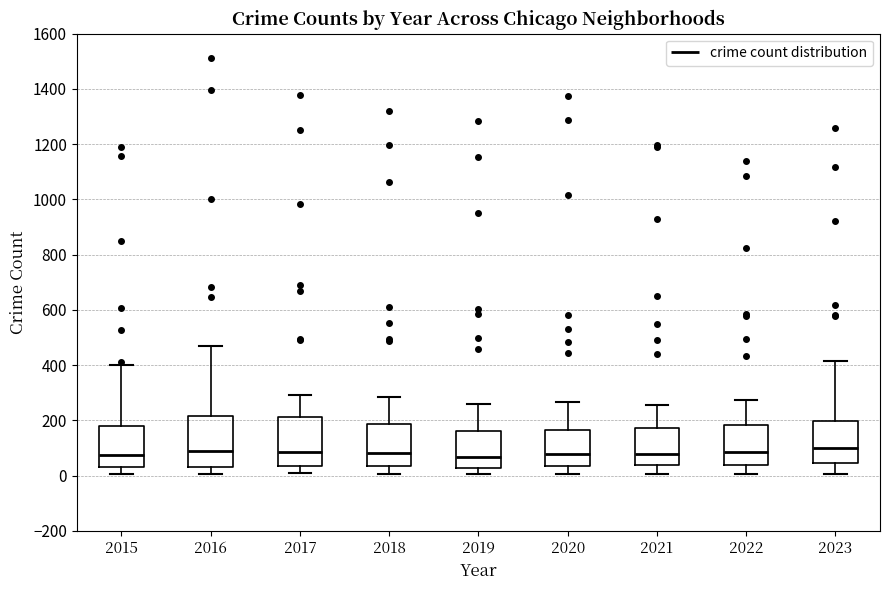

Reading left to right, read every box against the y-axis: the position of its median line, the range the box covers, and the ends of its whiskers. The values are not printed on the chart, so give them approximately, as read against the axis.

2015: median 80, box 40 to 180, whiskers 0 to 400
2016: median 80, box 40 to 220, whiskers 0 to 460
2017: median 80, box 40 to 220, whiskers 0 to 300
2018: median 80, box 40 to 180, whiskers 0 to 280
2019: median 60, box 20 to 160, whiskers 0 to 260
2020: median 80, box 40 to 160, whiskers 0 to 260
2021: median 80, box 40 to 180, whiskers 0 to 260
2022: median 80, box 40 to 180, whiskers 0 to 280
2023: median 100, box 40 to 200, whiskers 0 to 420